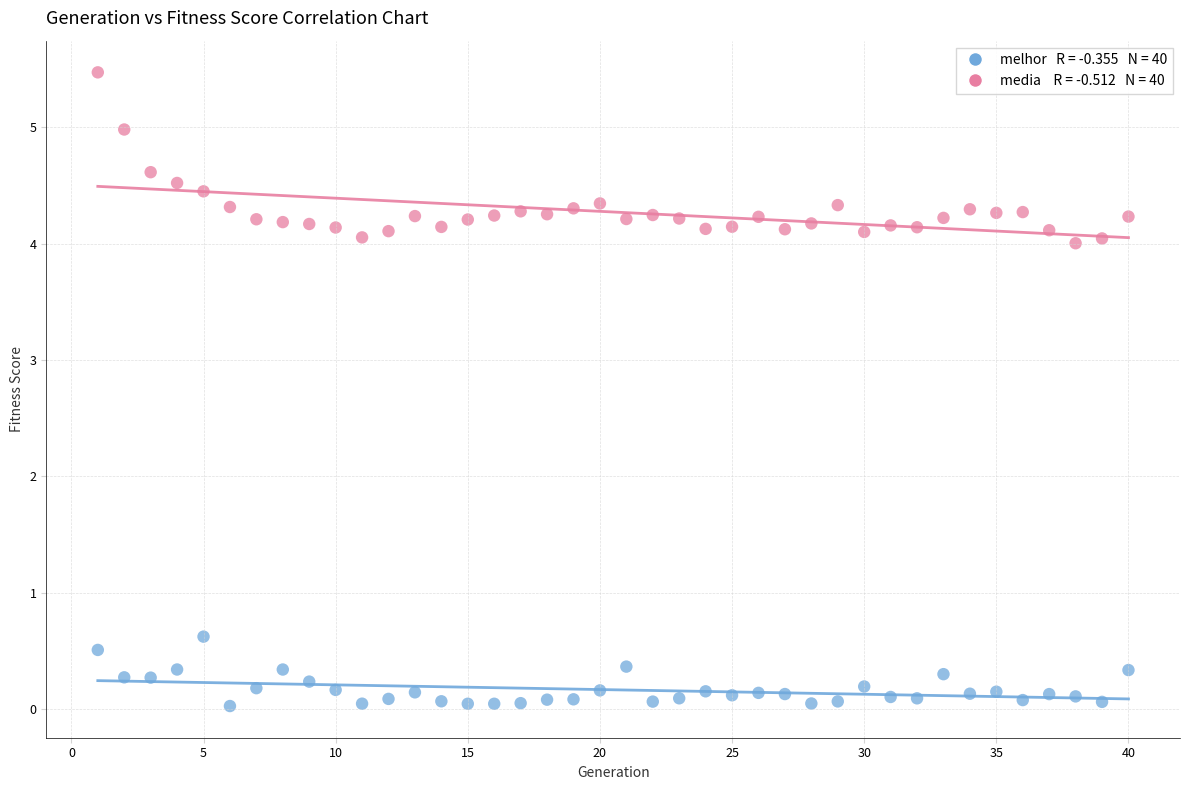

Across all data points, what is the range of X values (max minus min)?

39.0